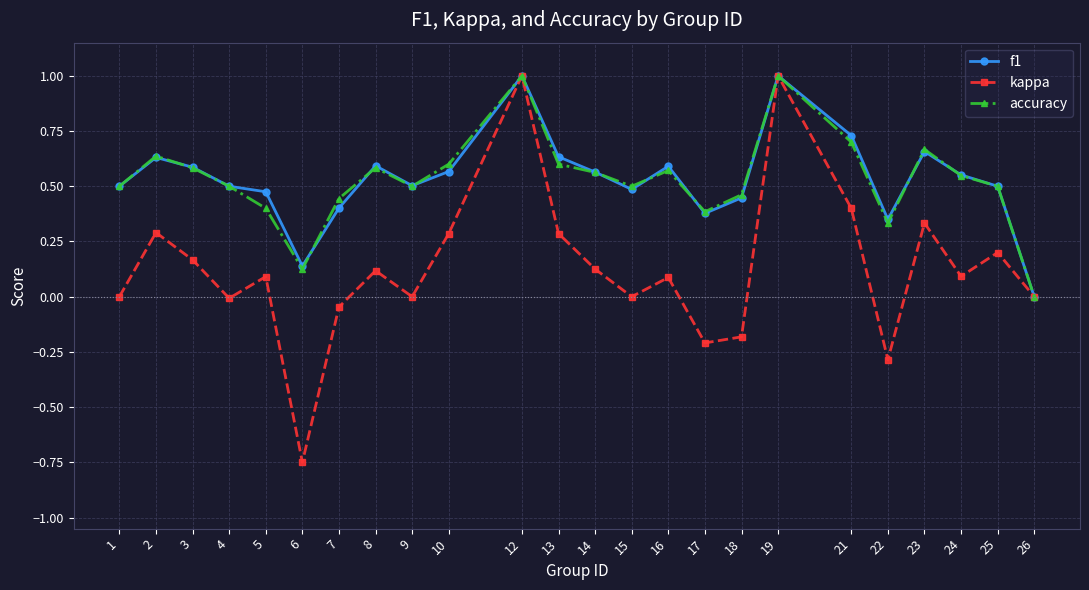

True or false: kappa has a value of -0.3 at 22.

True